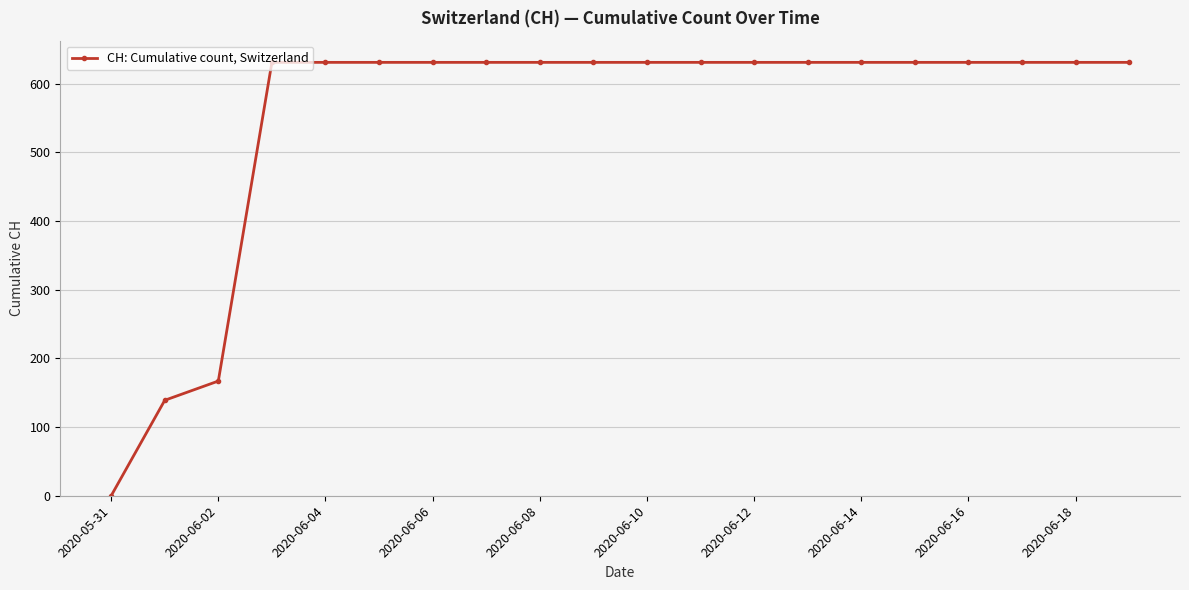

What is the greatest value displayed?

631